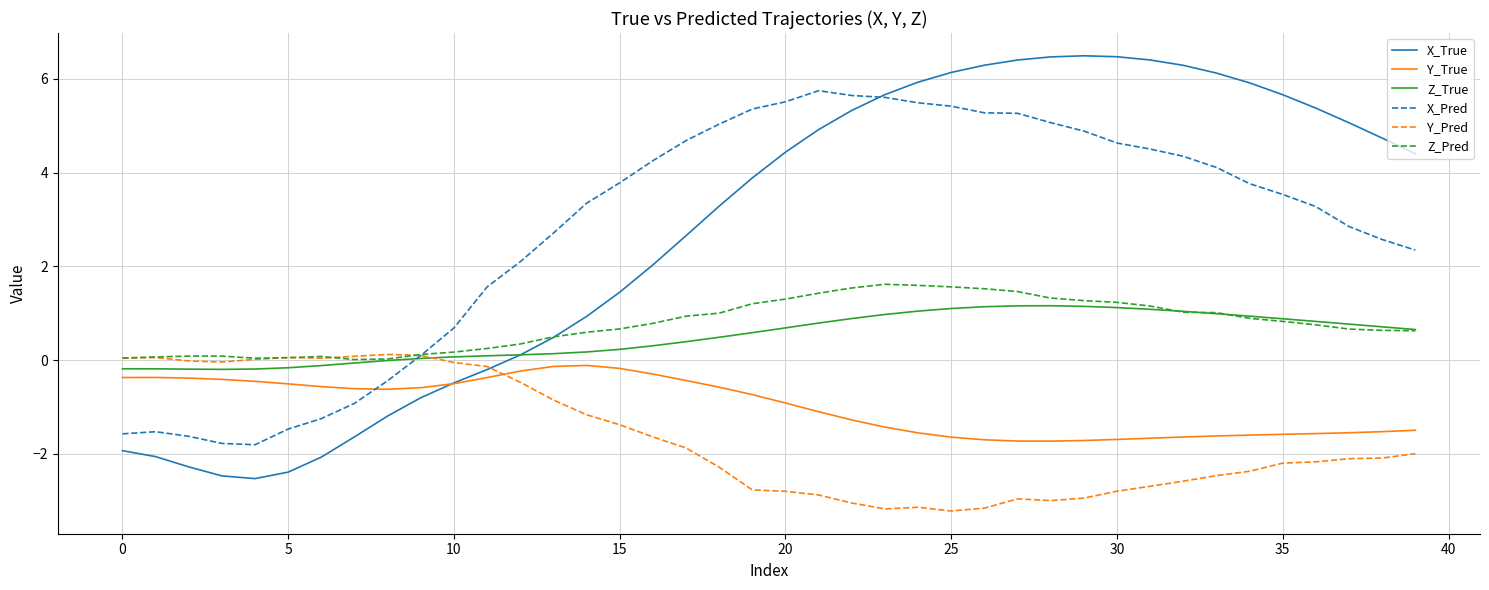

After their last crossing, which series has the higher values: Y_True or X_True?

X_True